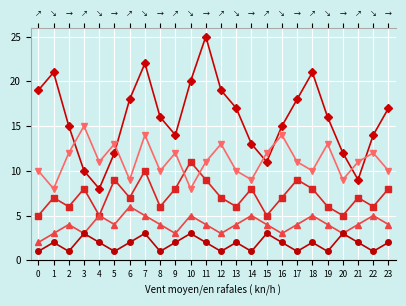

The value of Series 1 at 11 is 5. True or false?

False